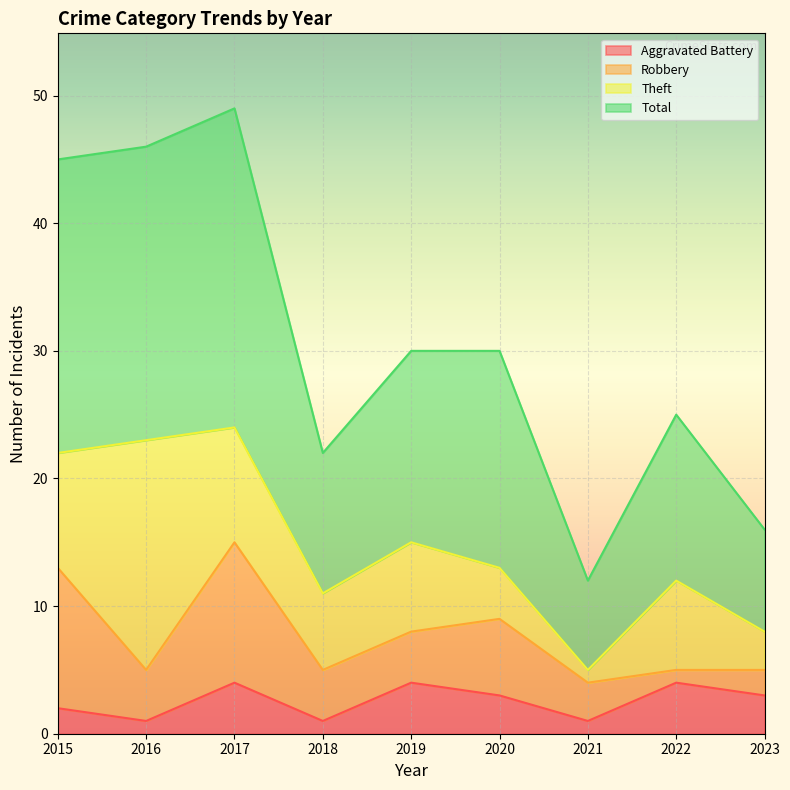

What value does the Aggravated Battery series have at 2017?

4